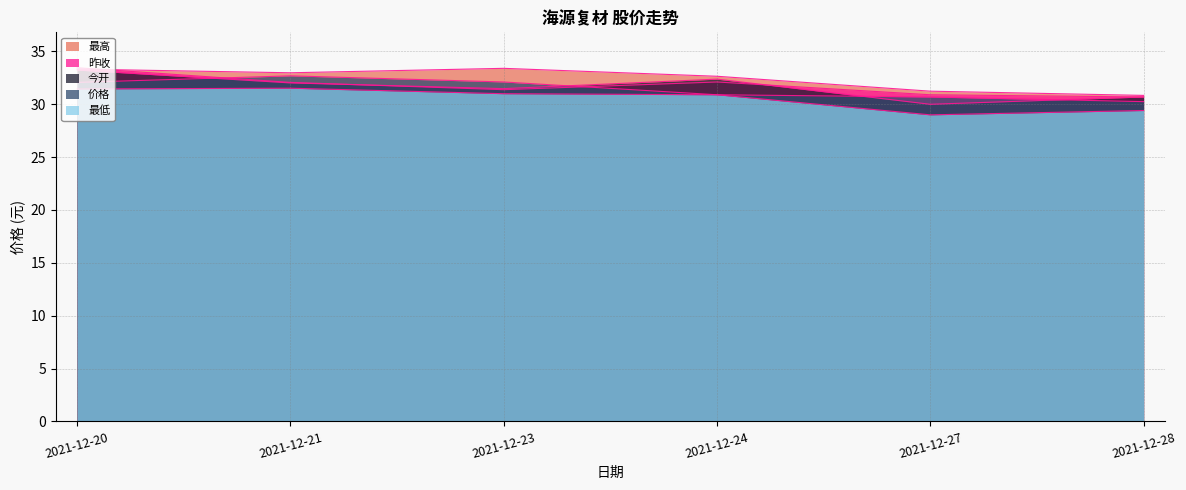

At how many categories does at least one series exceed 32?

4